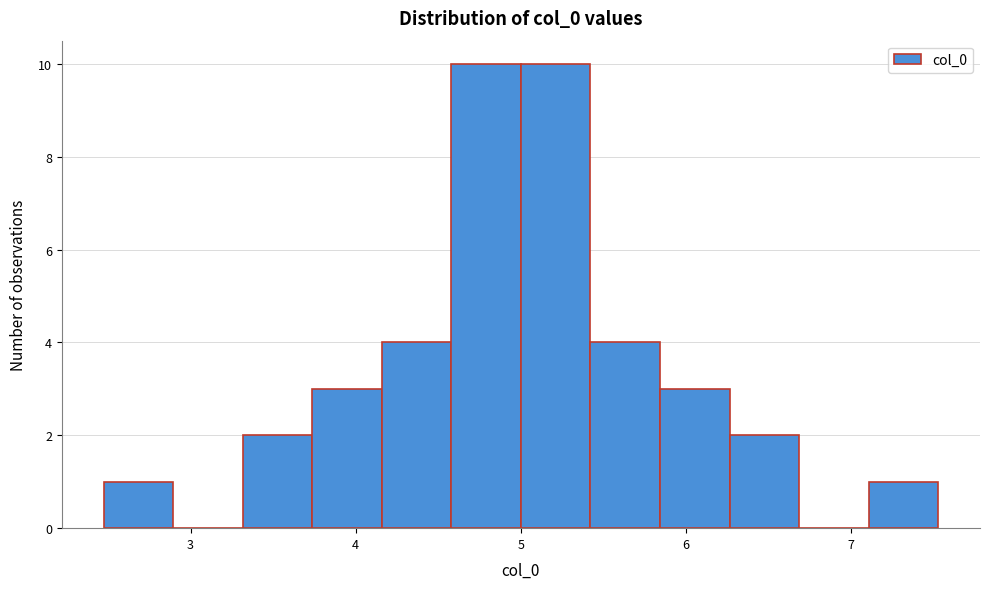

Reading left to right, list every bar in this chart as the range it spans on the x-axis followed by its height. Neither the bar edges nor the heights are printed on the chart, so give them approximately, as read against the axes.

2.5 to 2.9: 1
2.9 to 3.3: 0
3.3 to 3.7: 2
3.7 to 4.2: 3
4.2 to 4.6: 4
4.6 to 5.0: 10
5.0 to 5.4: 10
5.4 to 5.8: 4
5.8 to 6.3: 3
6.3 to 6.7: 2
6.7 to 7.1: 0
7.1 to 7.5: 1